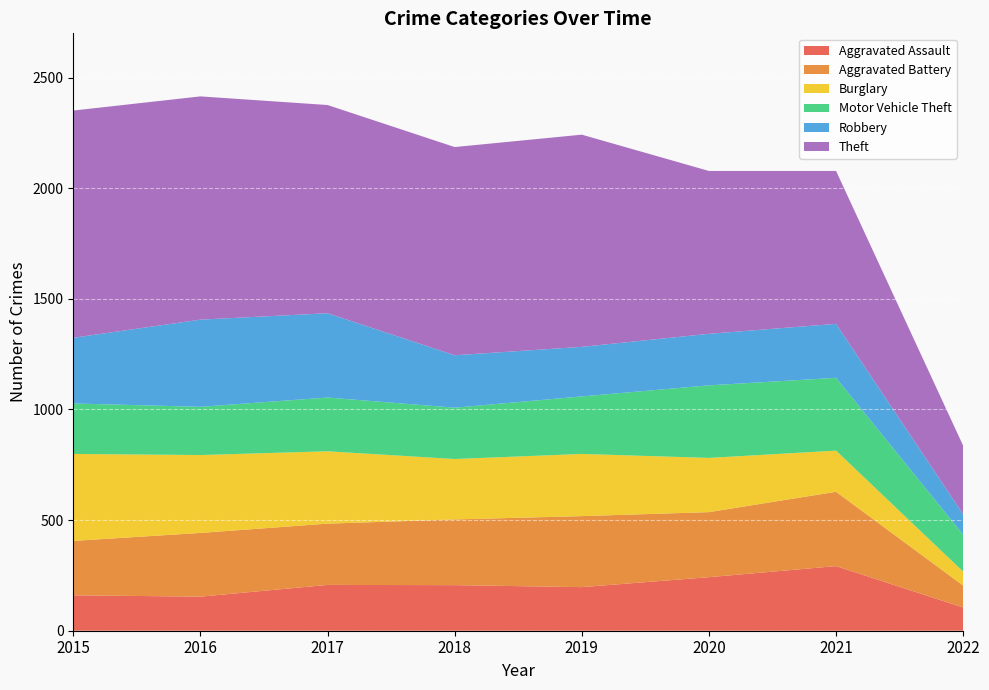

Reading left to right, what are all the values shown in this chart?

Aggravated Assault: 2015=160	2016=154	2017=207	2018=206	2019=197	2020=242	2021=292	2022=105
Aggravated Battery: 2015=246	2016=288	2017=277	2018=297	2019=321	2020=294	2021=336	2022=99
Burglary: 2015=393	2016=352	2017=327	2018=273	2019=281	2020=245	2021=186	2022=63
Motor Vehicle Theft: 2015=228	2016=218	2017=243	2018=232	2019=260	2020=328	2021=329	2022=167
Robbery: 2015=297	2016=394	2017=381	2018=237	2019=224	2020=233	2021=244	2022=92
Theft: 2015=1027	2016=1009	2017=941	2018=941	2019=959	2020=736	2021=691	2022=310